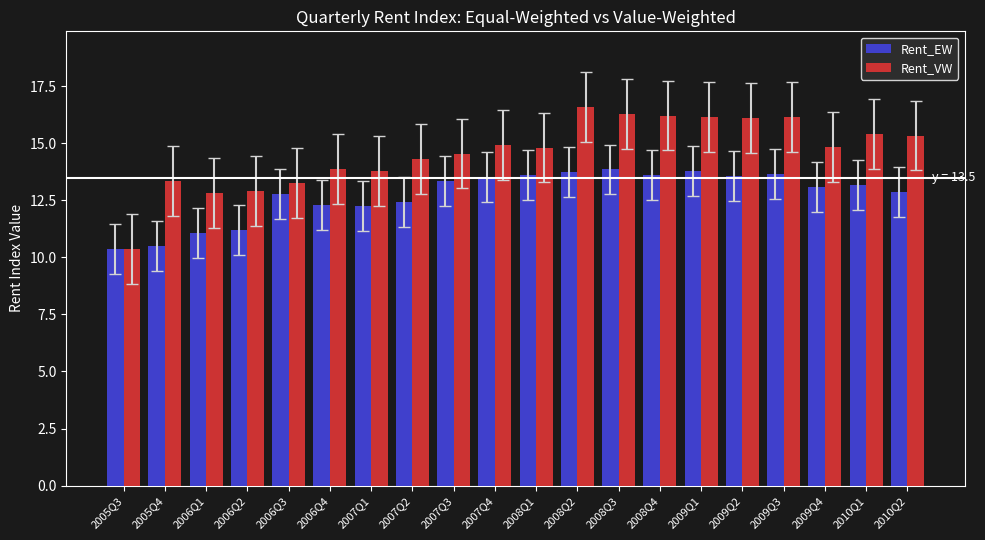

What are all the series names shown in the legend?

Rent_EW, Rent_VW